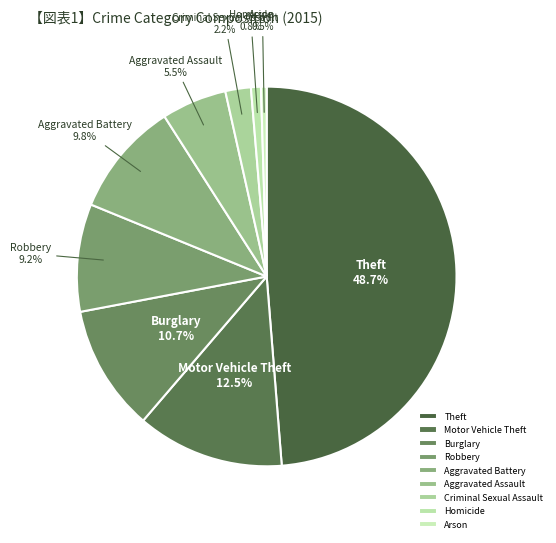

What is the largest slice in the pie chart?

Theft